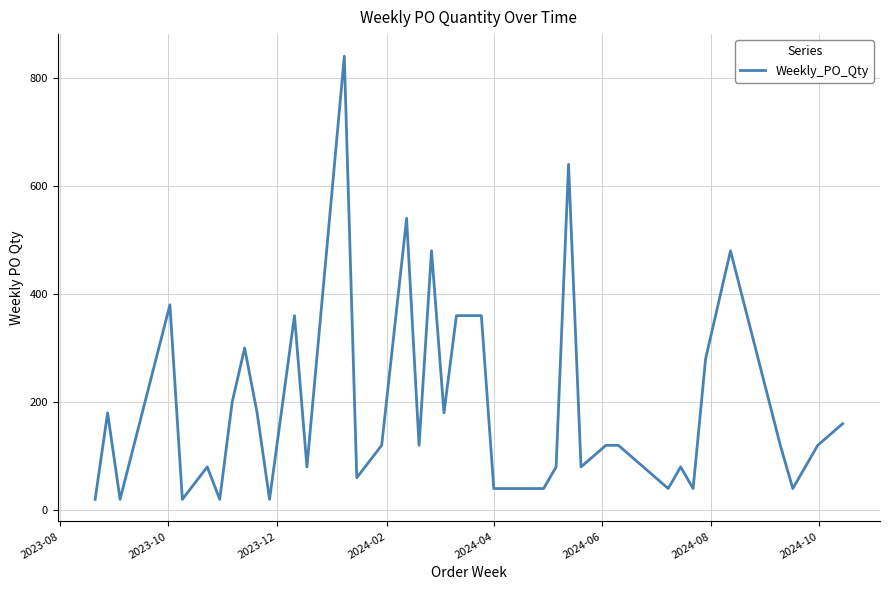

Reading left to right, transcribe all the data shown in this chart.

20	180	20	380	20	80	20	200	300	180	20	360	80	840	60	120	540	120	480	180	360	360	40	40	40	80	640	80	120	120	40	80	40	280	480	120	40	80	120	160